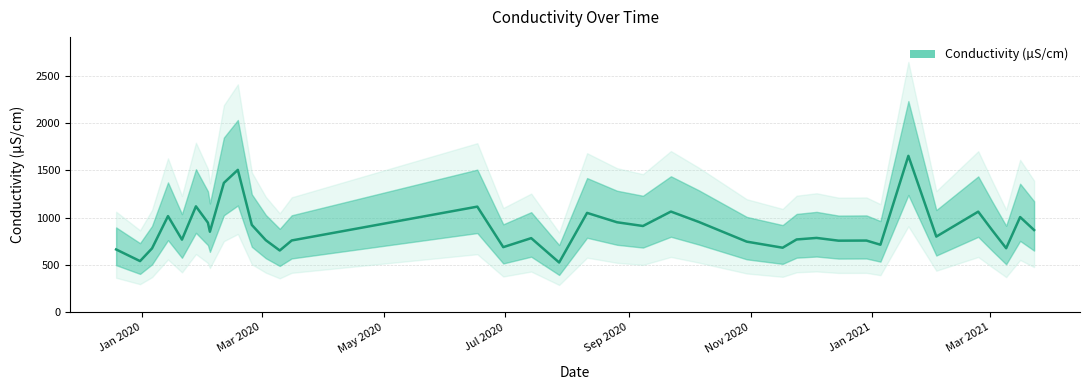

What is the label of the 1st point from the right?

2021-03-23